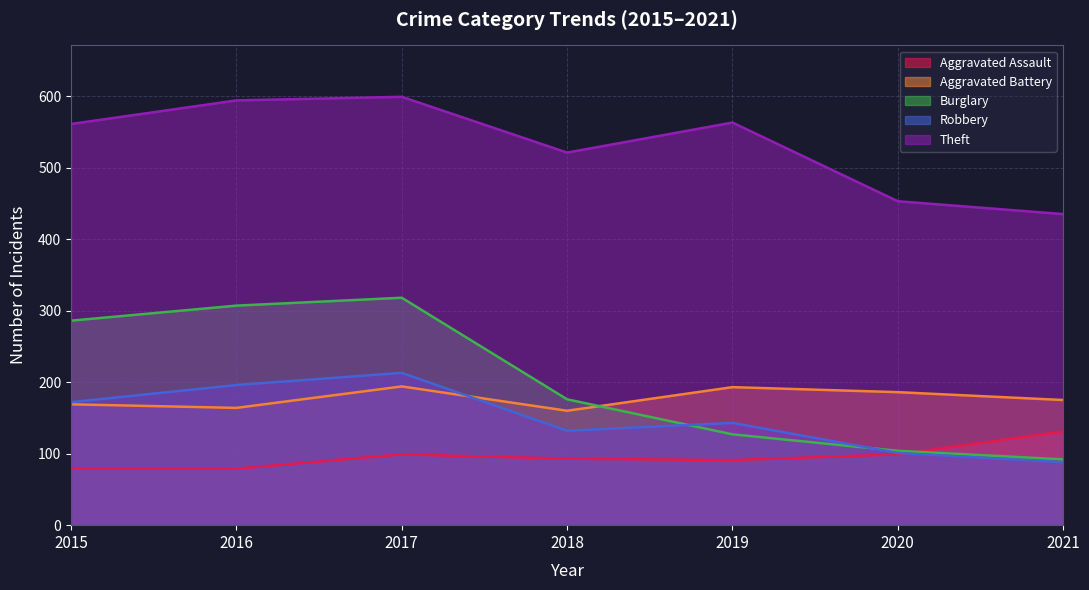

Count the number of categories in the chart.

7